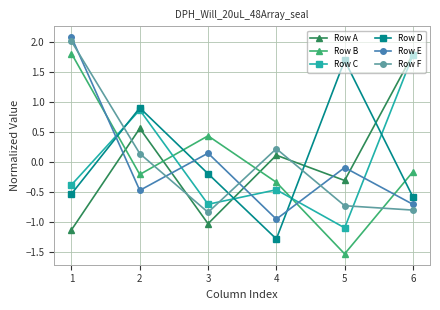

At which category does Row C reach its first local valley?

3